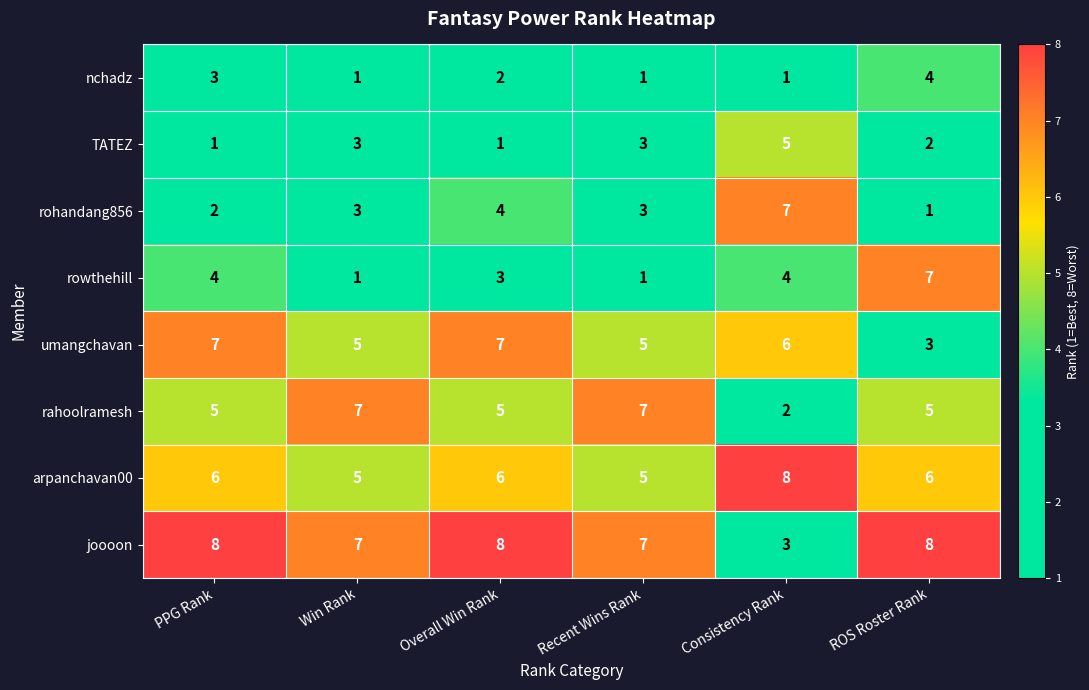

What is the spread (max minus min) of values at Recent Wins Rank?

6